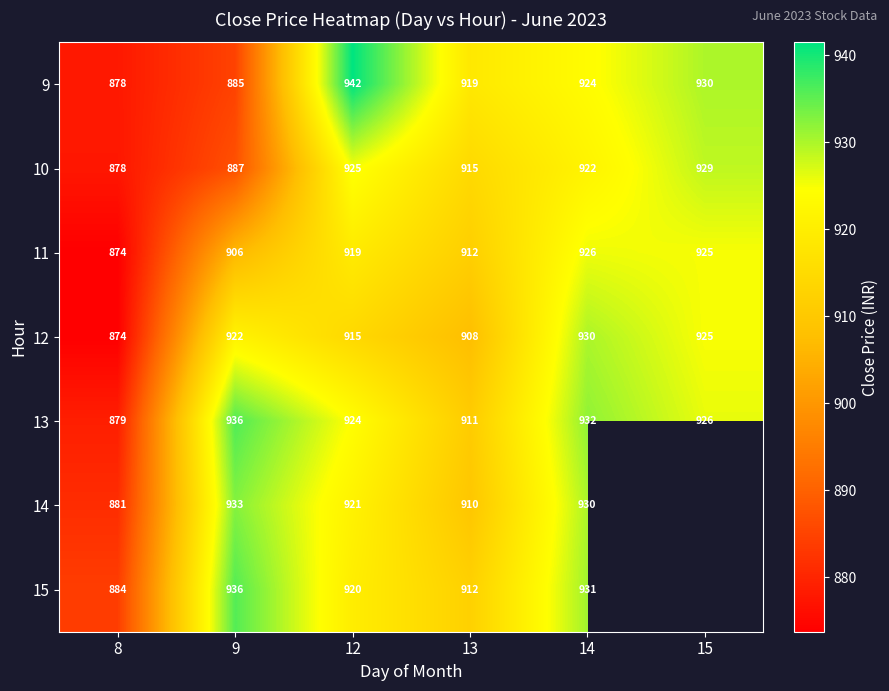

Is the value of 15 at 9 greater than the value of 11 at 14?

Yes